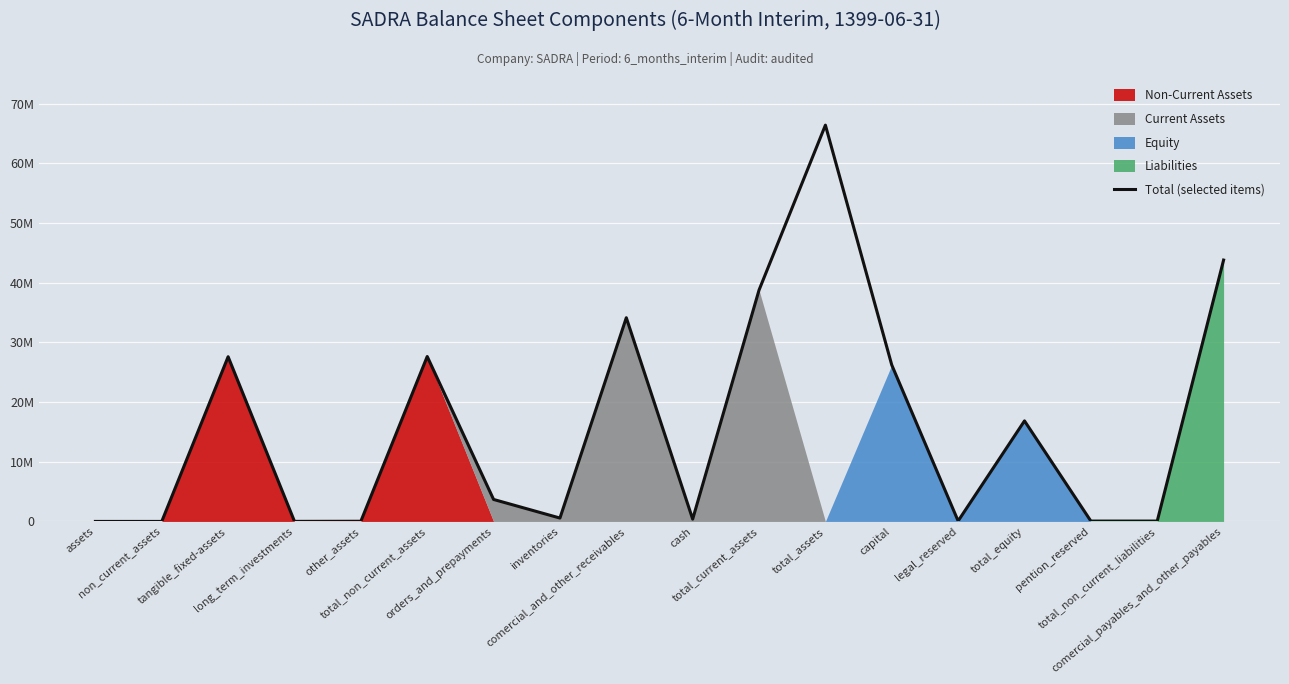

Reading left to right, what are all the values shown in this chart?

0	0	27605777	10584	29617	27645978	3683501	565789	34145023	386237	38780550	66426528	26221057	75812	16855118	61237	61237	43810262